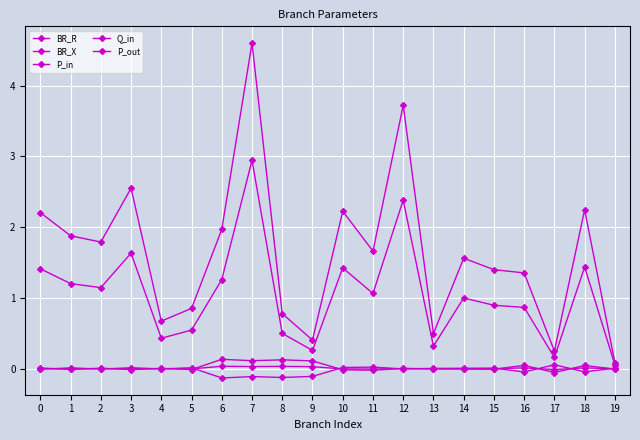

Is the value of P_in at 8 greater than the value of P_out at 14?

Yes